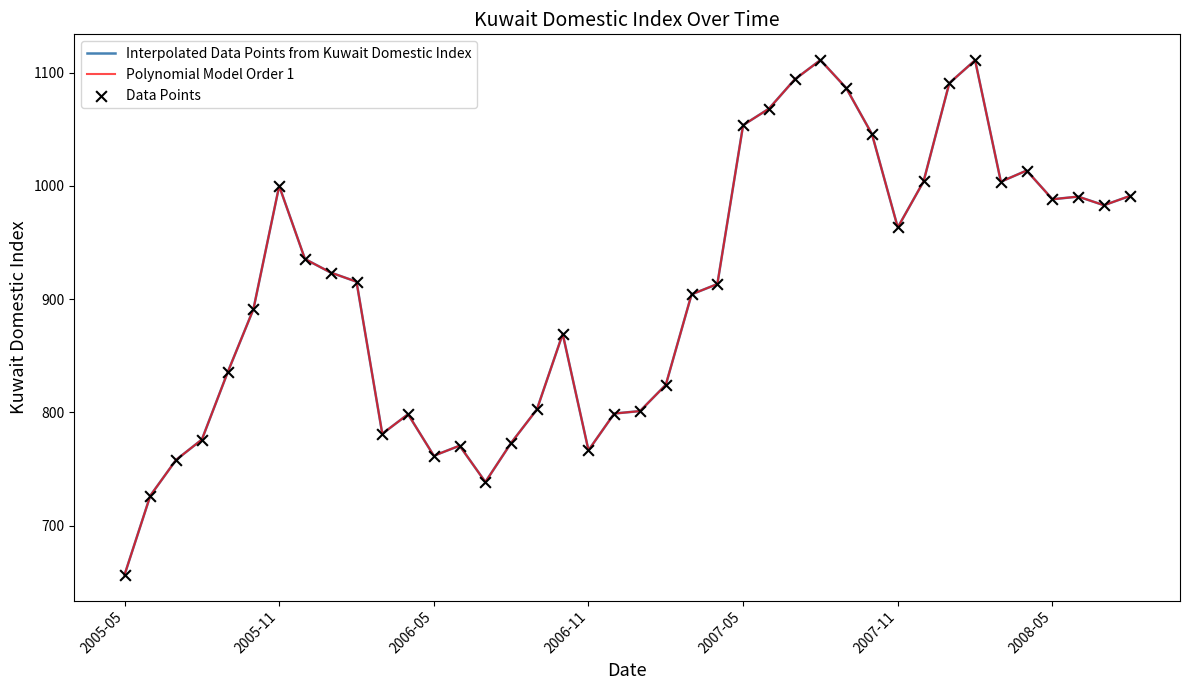

Does the chart have visible grid lines?

No